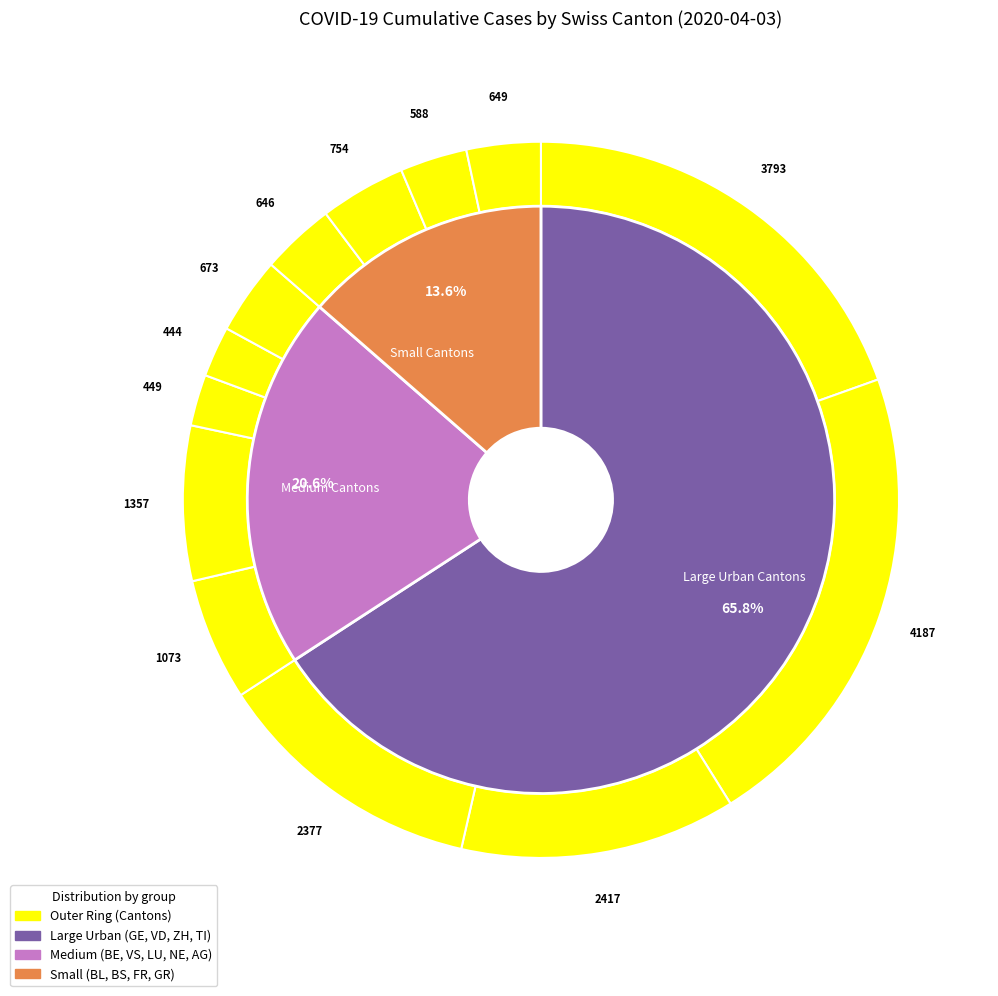

How many segments does this pie chart have?

13